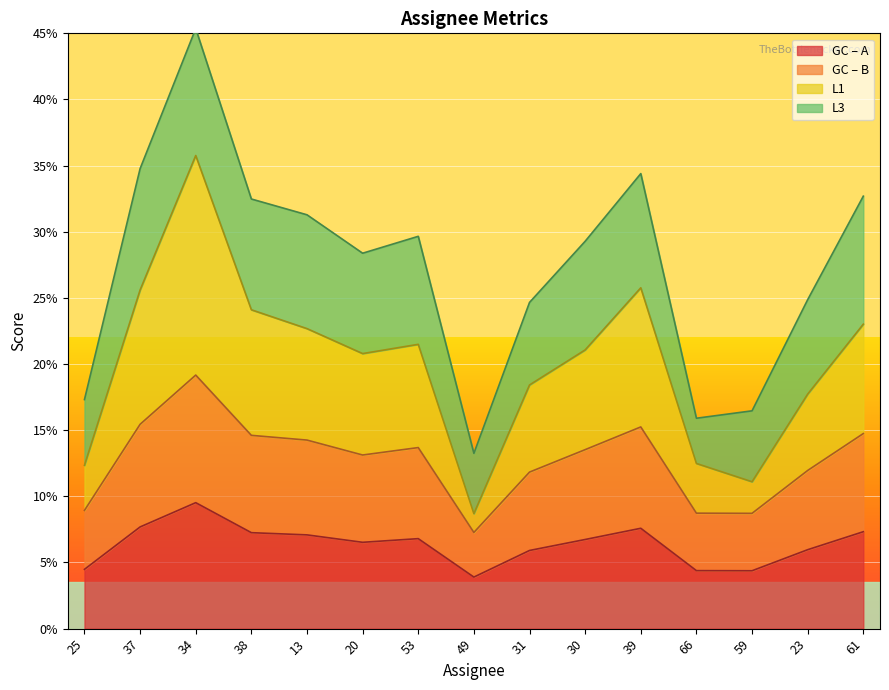

True or false: GC_A has a value of 0.1 at 31.

True